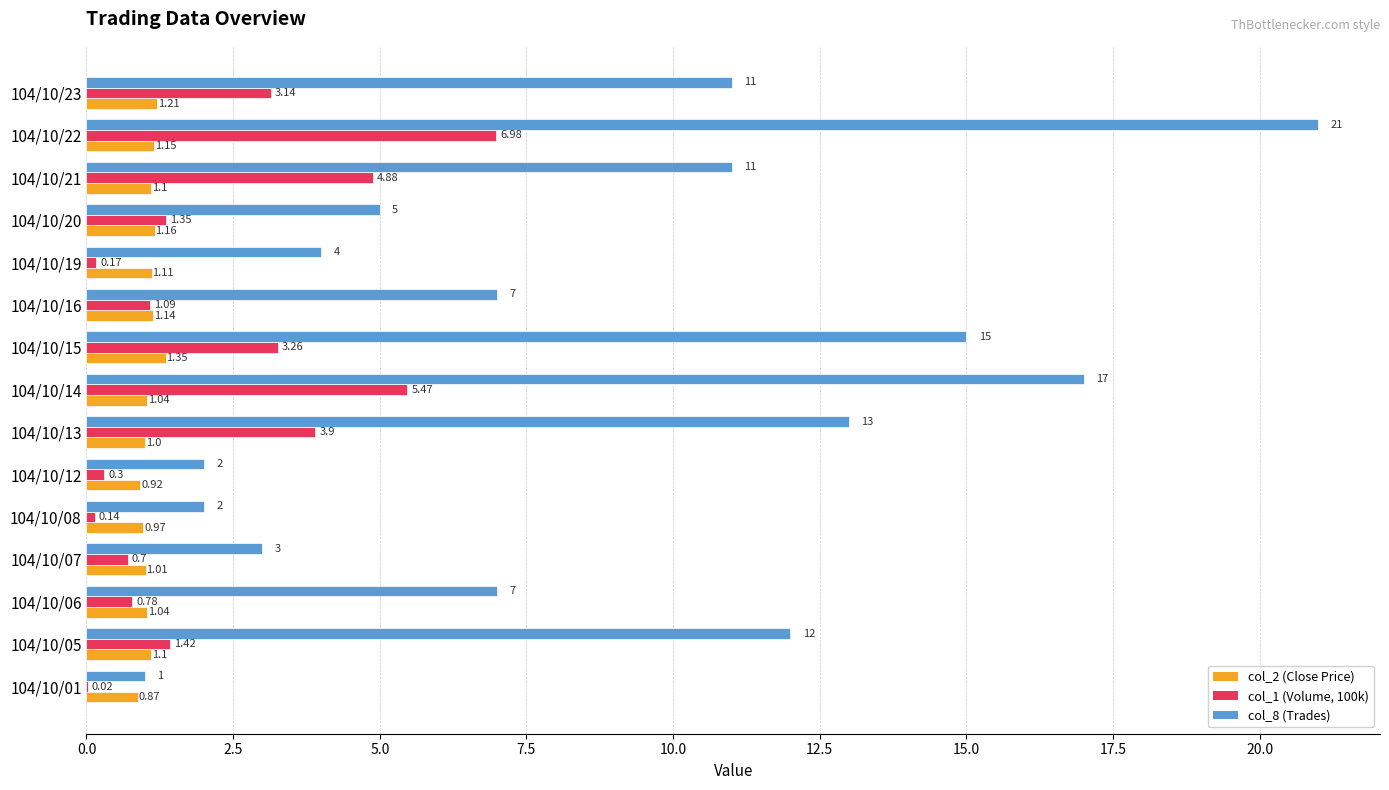

At which category is the sum across all series the highest?

104/10/22